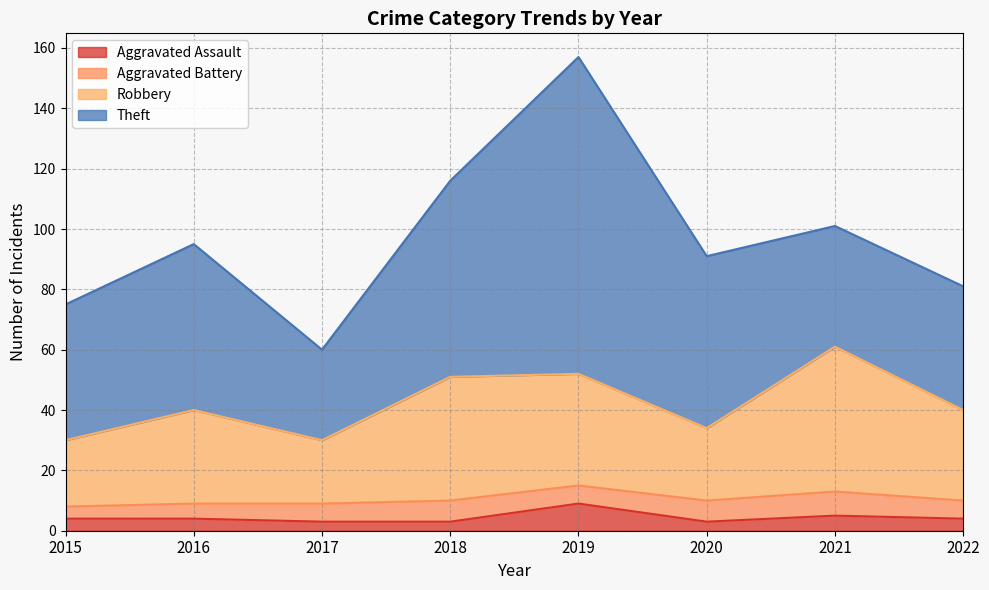

What is the difference between the maximum and minimum values in the Aggravated Assault series?

6